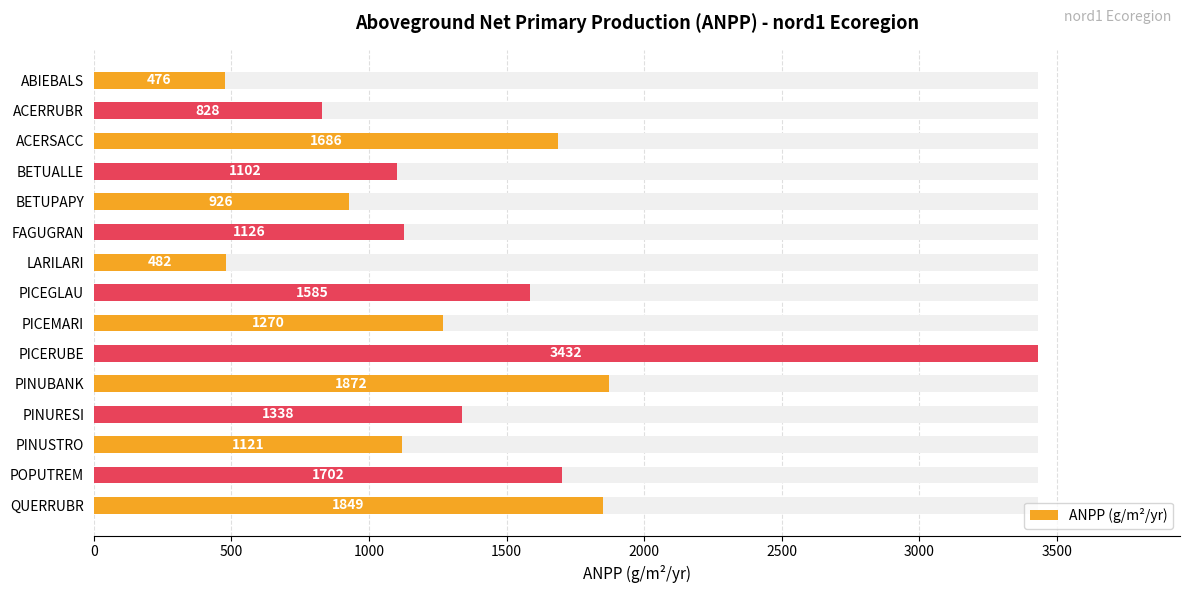

Approximately how many times larger is the value at PINURESI compared to POPUTREM?

0.8